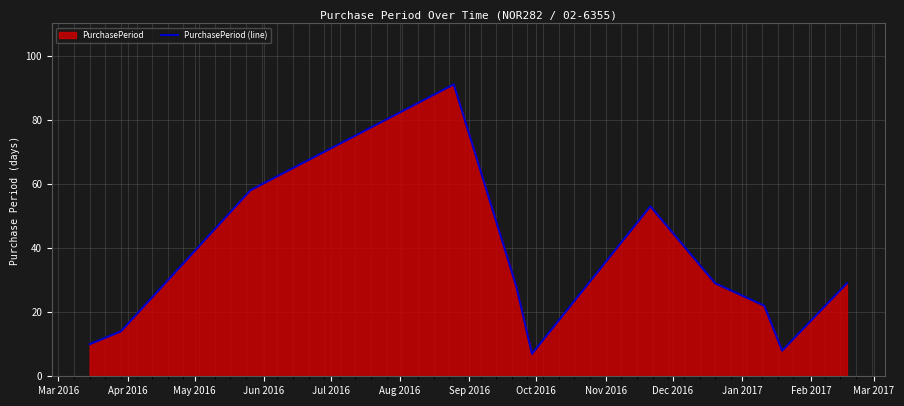

What is the smallest value displayed?

7